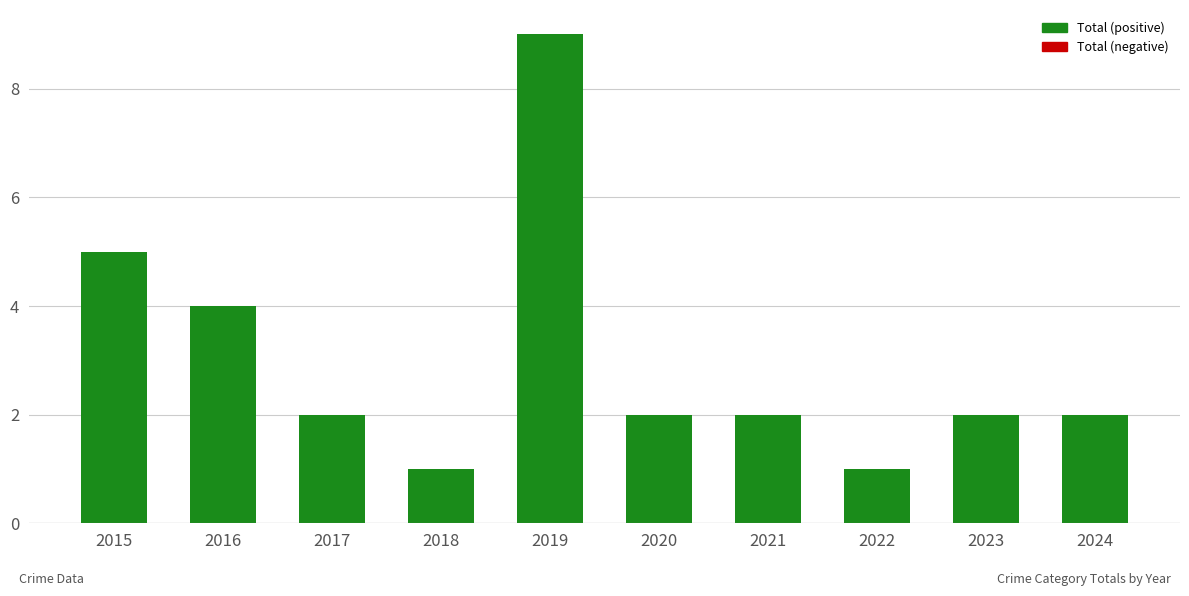

What is the ratio of the value at 2019 to the value at 2020?

4.5